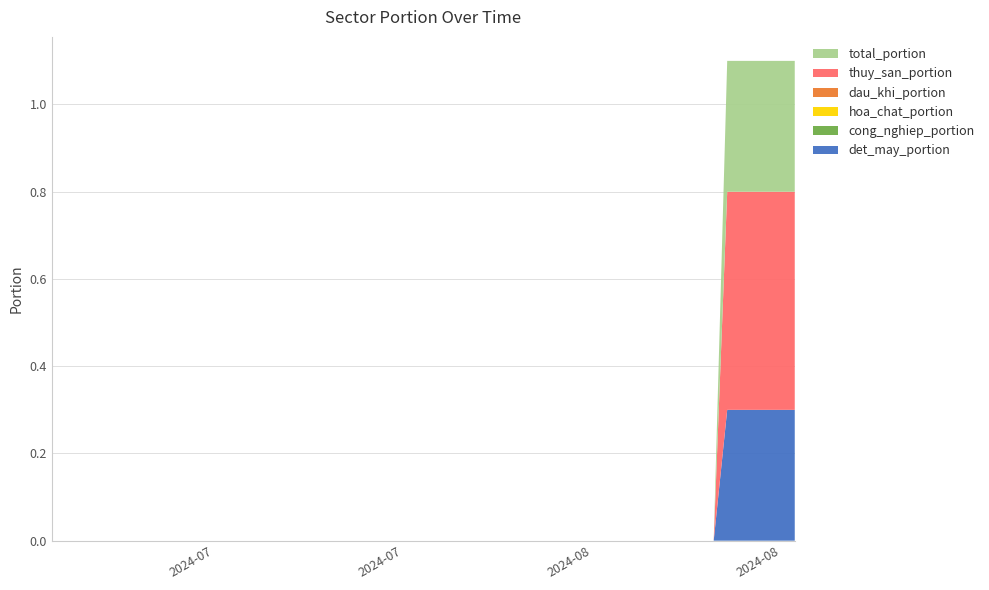

Reading left to right, transcribe all the data shown in this chart.

det_may_portion: 2024-08-21=0.3	2024-08-20=0.3	2024-08-19=0.3	2024-08-16=0.3	2024-08-15=0.0	2024-08-14=0.0	2024-08-13=0.0	2024-08-12=0.0	2024-08-09=0.0	2024-08-08=0.0	2024-08-07=0.0	2024-08-06=0.0	2024-08-05=0.0	2024-08-02=0.0	2024-08-01=0.0	2024-07-31=0.0	2024-07-30=0.0	2024-07-29=0.0	2024-07-26=0.0	2024-07-25=0.0	2024-07-24=0.0	2024-07-23=0.0	2024-07-22=0.0	2024-07-19=0.0	2024-07-18=0.0	2024-07-17=0.0	2024-07-16=0.0	2024-07-15=0.0	2024-07-12=0.0	2024-07-11=0.0	2024-07-10=0.0	2024-07-09=0.0	2024-07-08=0.0	2024-07-05=0.0	2024-07-04=0.0	2024-07-03=0.0	2024-07-02=0.0	2024-07-01=0.0	2024-06-28=0.0	2024-06-27=0.0
total_portion: 2024-08-21=0.3	2024-08-20=0.3	2024-08-19=0.3	2024-08-16=0.3	2024-08-15=0.0	2024-08-14=0.0	2024-08-13=0.0	2024-08-12=0.0	2024-08-09=0.0	2024-08-08=0.0	2024-08-07=0.0	2024-08-06=0.0	2024-08-05=0.0	2024-08-02=0.0	2024-08-01=0.0	2024-07-31=0.0	2024-07-30=0.0	2024-07-29=0.0	2024-07-26=0.0	2024-07-25=0.0	2024-07-24=0.0	2024-07-23=0.0	2024-07-22=0.0	2024-07-19=0.0	2024-07-18=0.0	2024-07-17=0.0	2024-07-16=0.0	2024-07-15=0.0	2024-07-12=0.0	2024-07-11=0.0	2024-07-10=0.0	2024-07-09=0.0	2024-07-08=0.0	2024-07-05=0.0	2024-07-04=0.0	2024-07-03=0.0	2024-07-02=0.0	2024-07-01=0.0	2024-06-28=0.0	2024-06-27=0.0
cong_nghiep_portion: 2024-08-21=0.0	2024-08-20=0.0	2024-08-19=0.0	2024-08-16=0.0	2024-08-15=0.0	2024-08-14=0.0	2024-08-13=0.0	2024-08-12=0.0	2024-08-09=0.0	2024-08-08=0.0	2024-08-07=0.0	2024-08-06=0.0	2024-08-05=0.0	2024-08-02=0.0	2024-08-01=0.0	2024-07-31=0.0	2024-07-30=0.0	2024-07-29=0.0	2024-07-26=0.0	2024-07-25=0.0	2024-07-24=0.0	2024-07-23=0.0	2024-07-22=0.0	2024-07-19=0.0	2024-07-18=0.0	2024-07-17=0.0	2024-07-16=0.0	2024-07-15=0.0	2024-07-12=0.0	2024-07-11=0.0	2024-07-10=0.0	2024-07-09=0.0	2024-07-08=0.0	2024-07-05=0.0	2024-07-04=0.0	2024-07-03=0.0	2024-07-02=0.0	2024-07-01=0.0	2024-06-28=0.0	2024-06-27=0.0
hoa_chat_portion: 2024-08-21=0.0	2024-08-20=0.0	2024-08-19=0.0	2024-08-16=0.0	2024-08-15=0.0	2024-08-14=0.0	2024-08-13=0.0	2024-08-12=0.0	2024-08-09=0.0	2024-08-08=0.0	2024-08-07=0.0	2024-08-06=0.0	2024-08-05=0.0	2024-08-02=0.0	2024-08-01=0.0	2024-07-31=0.0	2024-07-30=0.0	2024-07-29=0.0	2024-07-26=0.0	2024-07-25=0.0	2024-07-24=0.0	2024-07-23=0.0	2024-07-22=0.0	2024-07-19=0.0	2024-07-18=0.0	2024-07-17=0.0	2024-07-16=0.0	2024-07-15=0.0	2024-07-12=0.0	2024-07-11=0.0	2024-07-10=0.0	2024-07-09=0.0	2024-07-08=0.0	2024-07-05=0.0	2024-07-04=0.0	2024-07-03=0.0	2024-07-02=0.0	2024-07-01=0.0	2024-06-28=0.0	2024-06-27=0.0
dau_khi_portion: 2024-08-21=0.0	2024-08-20=0.0	2024-08-19=0.0	2024-08-16=0.0	2024-08-15=0.0	2024-08-14=0.0	2024-08-13=0.0	2024-08-12=0.0	2024-08-09=0.0	2024-08-08=0.0	2024-08-07=0.0	2024-08-06=0.0	2024-08-05=0.0	2024-08-02=0.0	2024-08-01=0.0	2024-07-31=0.0	2024-07-30=0.0	2024-07-29=0.0	2024-07-26=0.0	2024-07-25=0.0	2024-07-24=0.0	2024-07-23=0.0	2024-07-22=0.0	2024-07-19=0.0	2024-07-18=0.0	2024-07-17=0.0	2024-07-16=0.0	2024-07-15=0.0	2024-07-12=0.0	2024-07-11=0.0	2024-07-10=0.0	2024-07-09=0.0	2024-07-08=0.0	2024-07-05=0.0	2024-07-04=0.0	2024-07-03=0.0	2024-07-02=0.0	2024-07-01=0.0	2024-06-28=0.0	2024-06-27=0.0
thuy_san_portion: 2024-08-21=0.5	2024-08-20=0.5	2024-08-19=0.5	2024-08-16=0.5	2024-08-15=0.0	2024-08-14=0.0	2024-08-13=0.0	2024-08-12=0.0	2024-08-09=0.0	2024-08-08=0.0	2024-08-07=0.0	2024-08-06=0.0	2024-08-05=0.0	2024-08-02=0.0	2024-08-01=0.0	2024-07-31=0.0	2024-07-30=0.0	2024-07-29=0.0	2024-07-26=0.0	2024-07-25=0.0	2024-07-24=0.0	2024-07-23=0.0	2024-07-22=0.0	2024-07-19=0.0	2024-07-18=0.0	2024-07-17=0.0	2024-07-16=0.0	2024-07-15=0.0	2024-07-12=0.0	2024-07-11=0.0	2024-07-10=0.0	2024-07-09=0.0	2024-07-08=0.0	2024-07-05=0.0	2024-07-04=0.0	2024-07-03=0.0	2024-07-02=0.0	2024-07-01=0.0	2024-06-28=0.0	2024-06-27=0.0